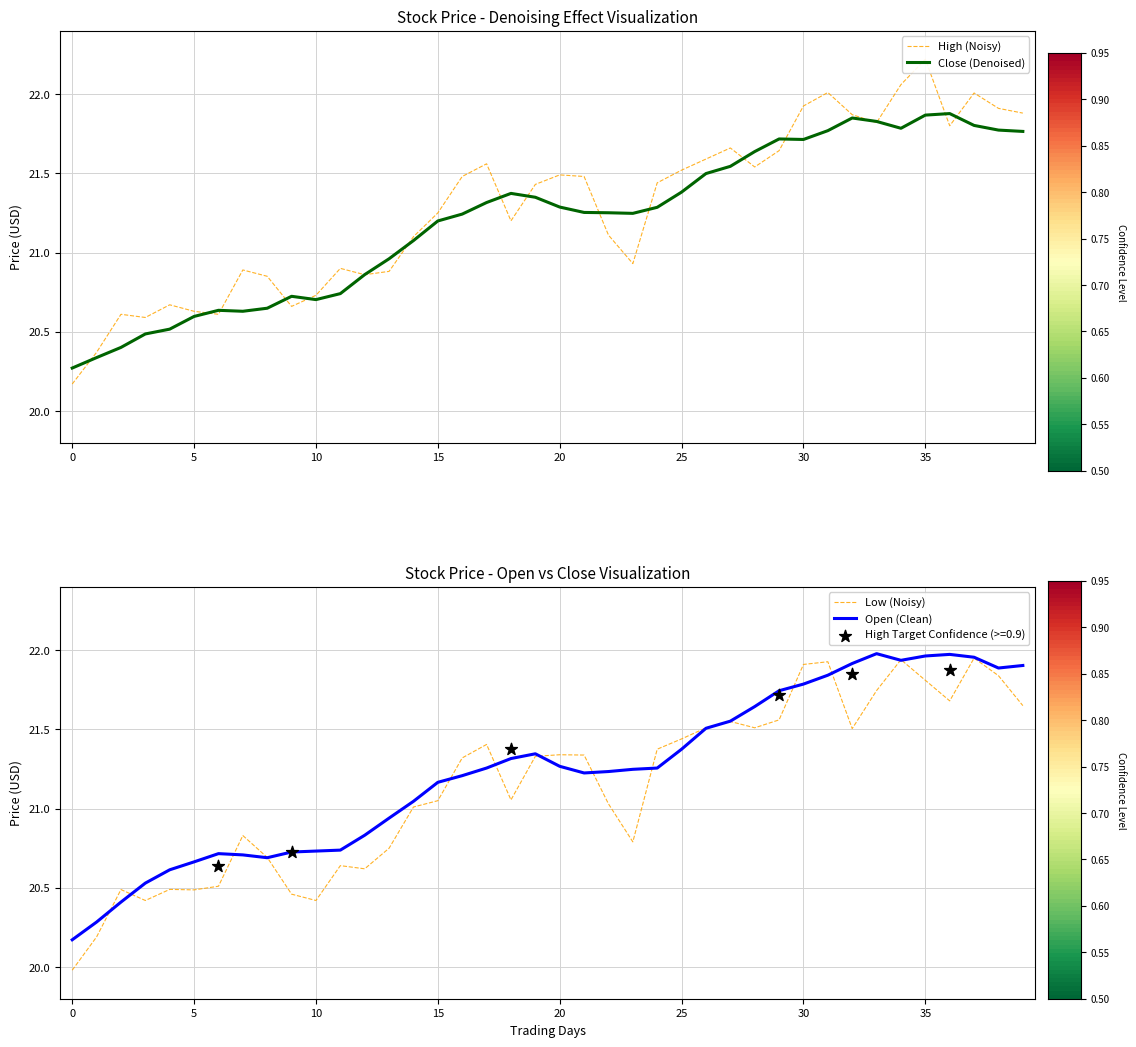

At how many categories does at least one series exceed 21?

26